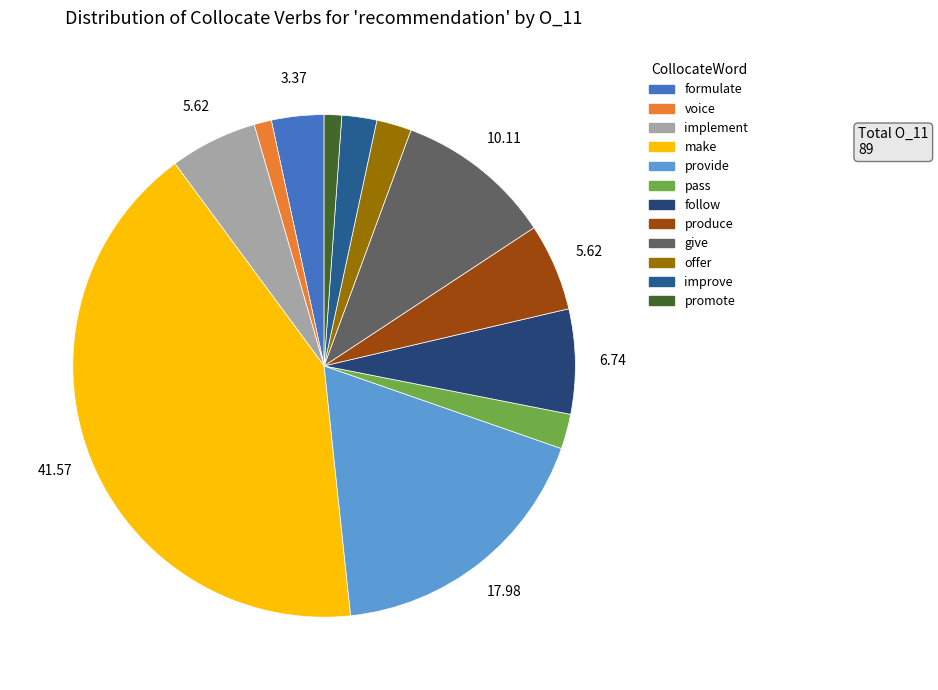

The make slice represents 35% of the pie. True or false?

False